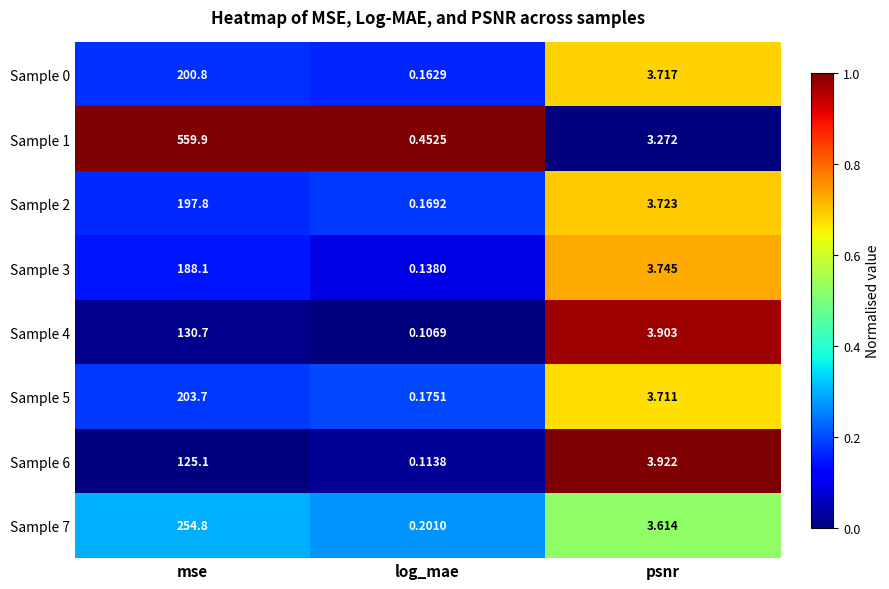

Count the number of data series in this chart.

8